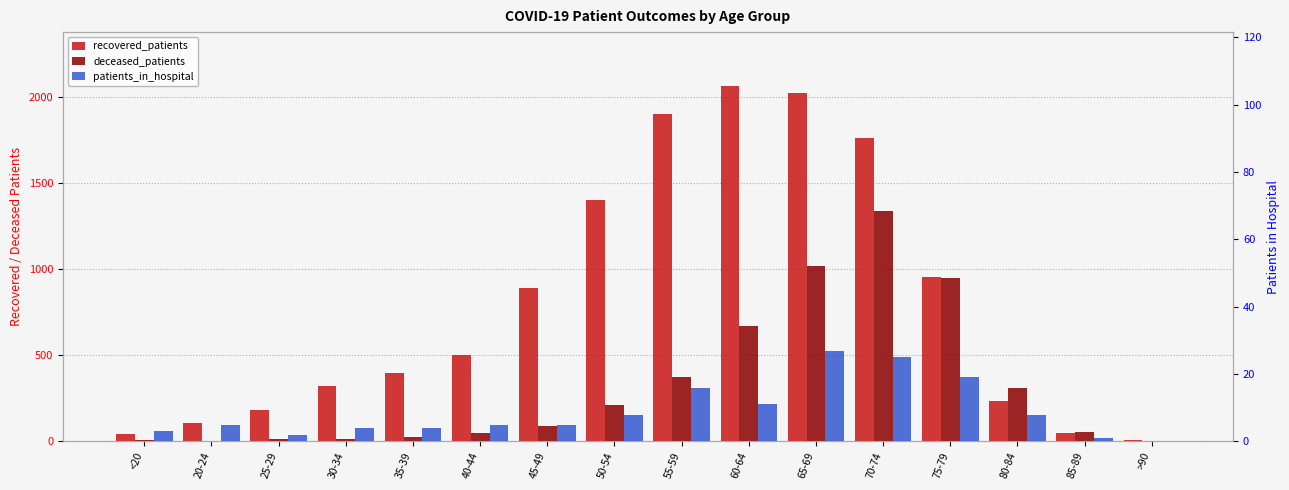

The value of deceased_patients at 45-49 is 126. True or false?

False